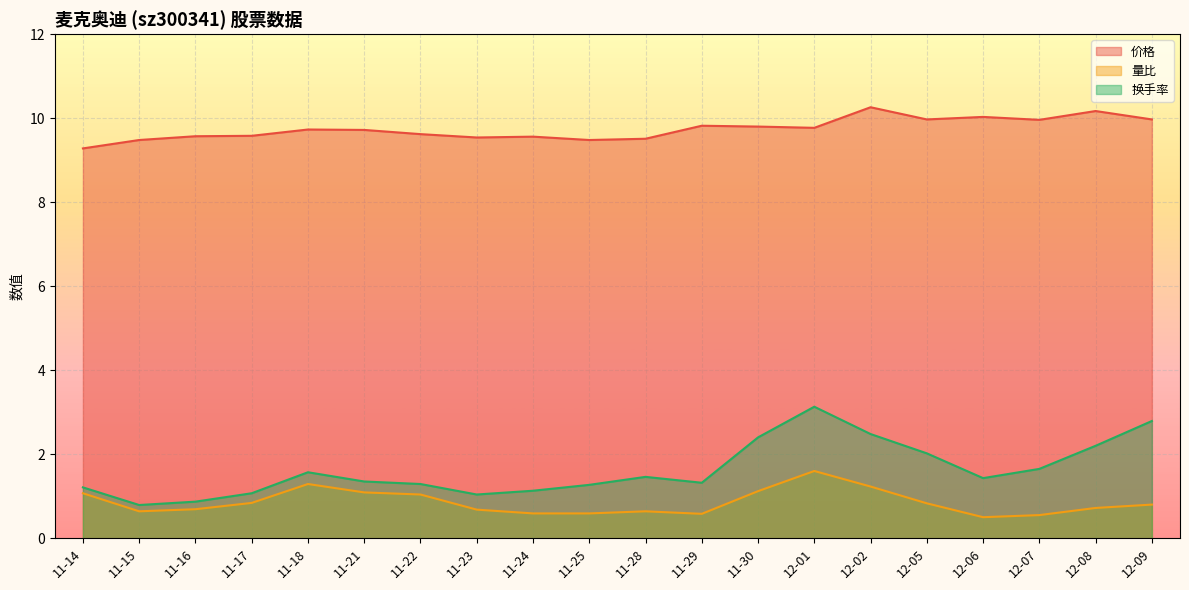

What is the average value of the 量比 series?

0.9